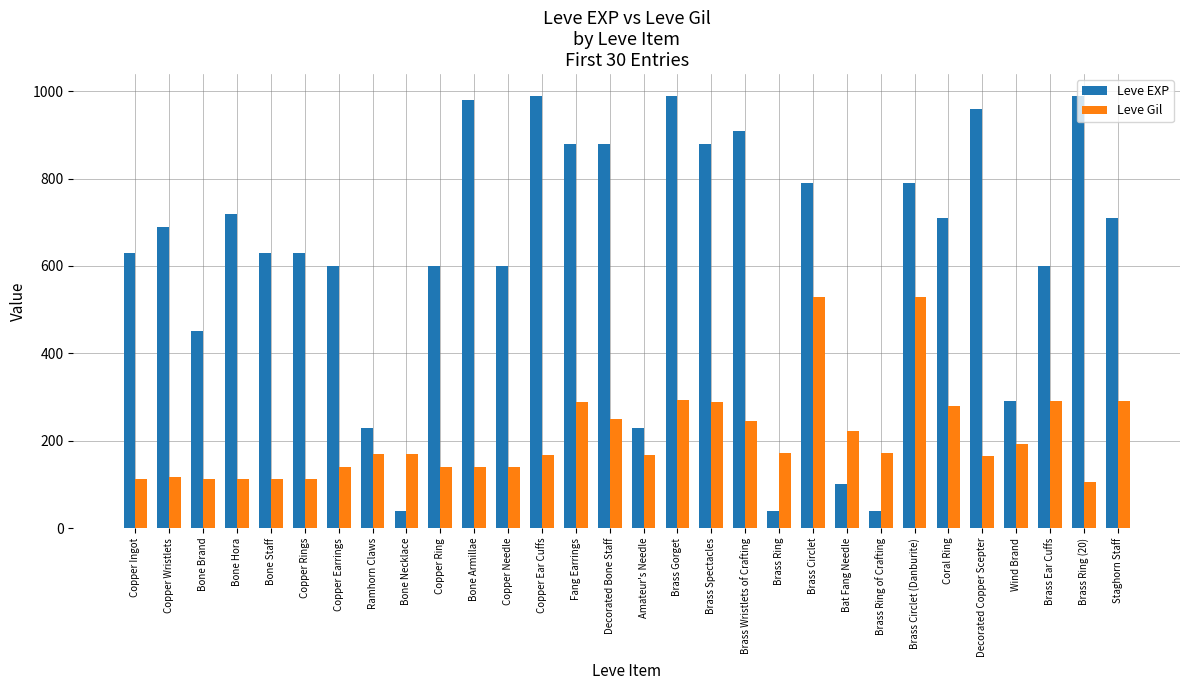

What is the difference between the second highest and minimum values in the Leve Gil series?

424